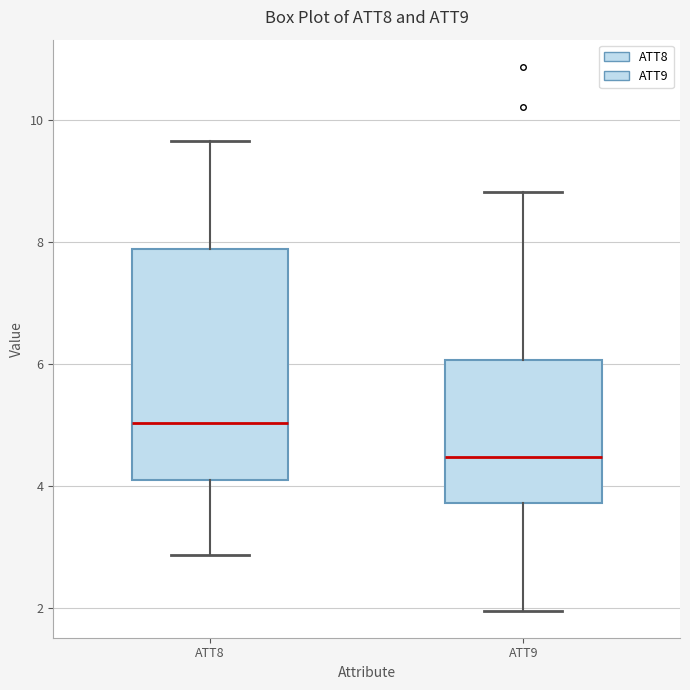

Reading left to right, transcribe this box plot: for each box, give where its median line is, the range the box spans, and where its two whiskers end, as read against the y-axis. The values are not printed on the chart, so give them approximately, as read against the axis.

ATT8: median 5.0, box 4.2 to 7.8, whiskers 2.8 to 9.6
ATT9: median 4.4, box 3.8 to 6.0, whiskers 2.0 to 8.8